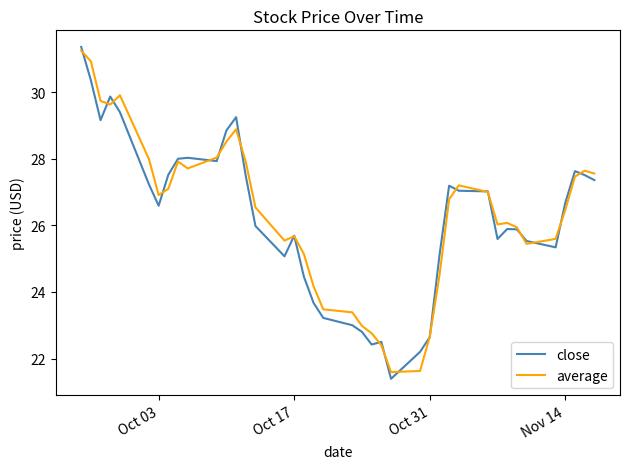

What is the lowest value of the close series?

21.4